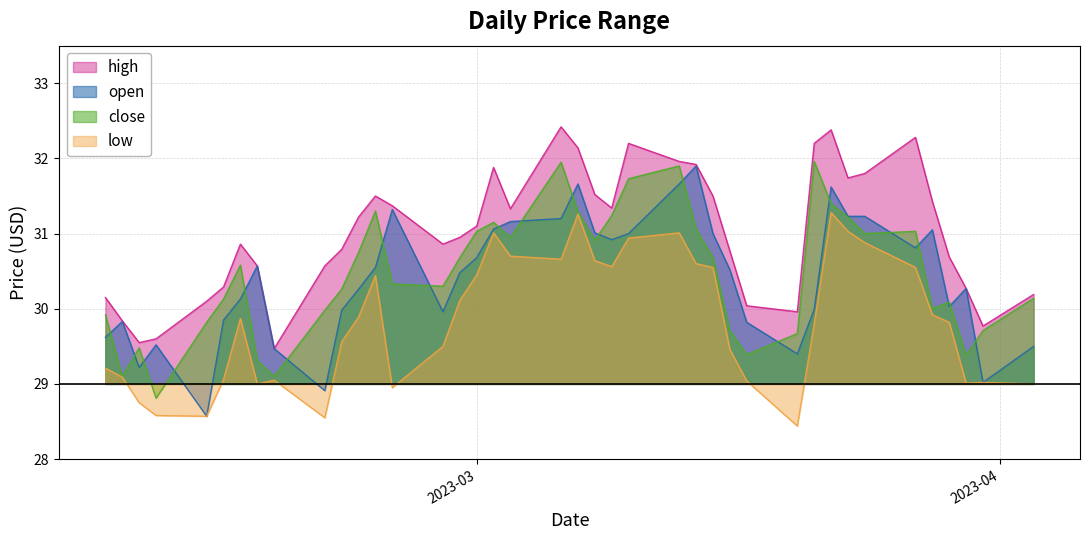

Which series has the largest total across all categories?

high